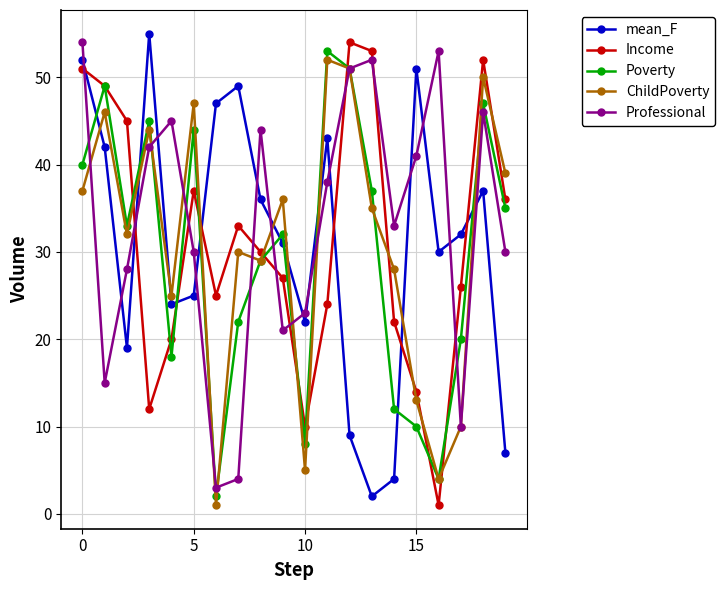

Which series ends up on top after the final intersection of Poverty and mean_F?

Poverty